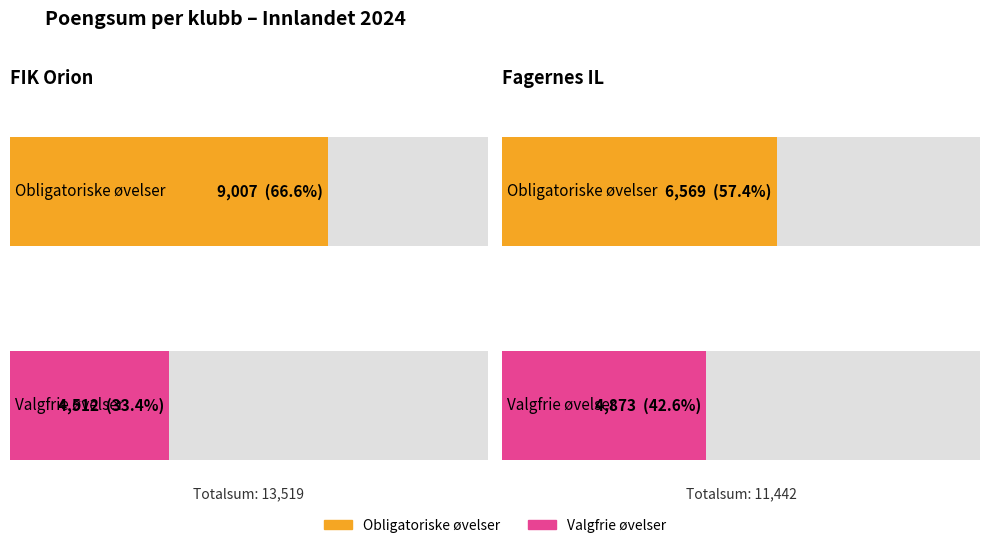

Is it true that Valgfrie øvelser (Sum) equals 1634 at FIK Orion?

False